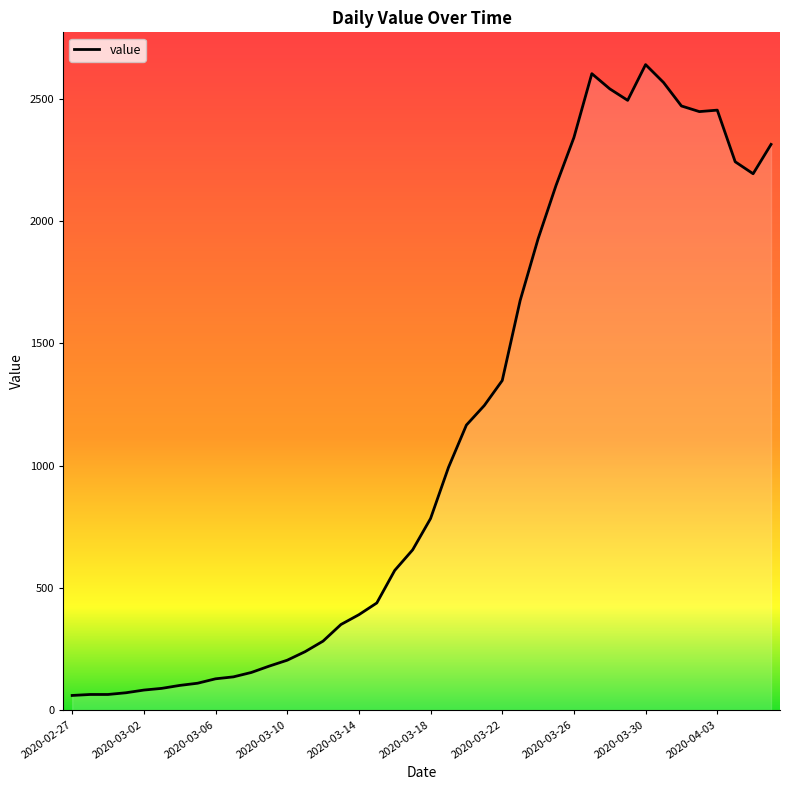

What is the minimum value shown in the chart?

61